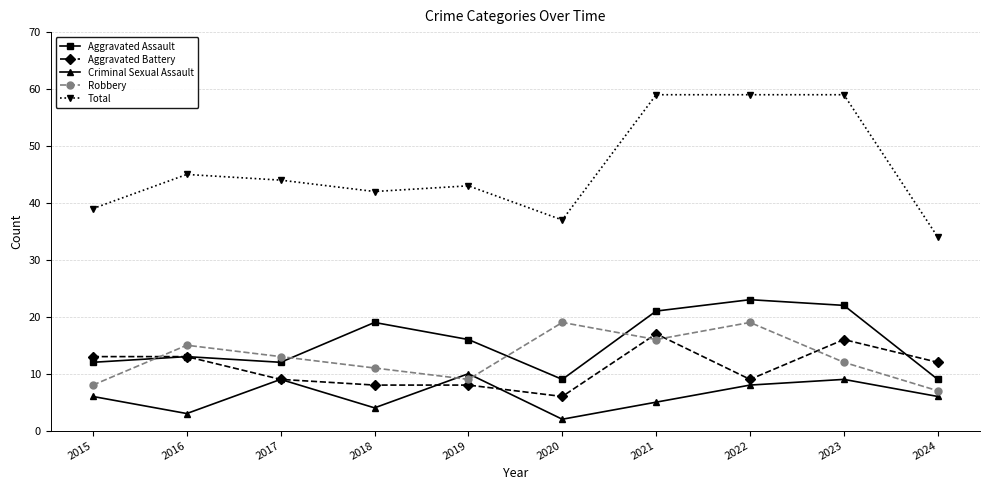

Is it true that Robbery equals 19 at 2022?

True